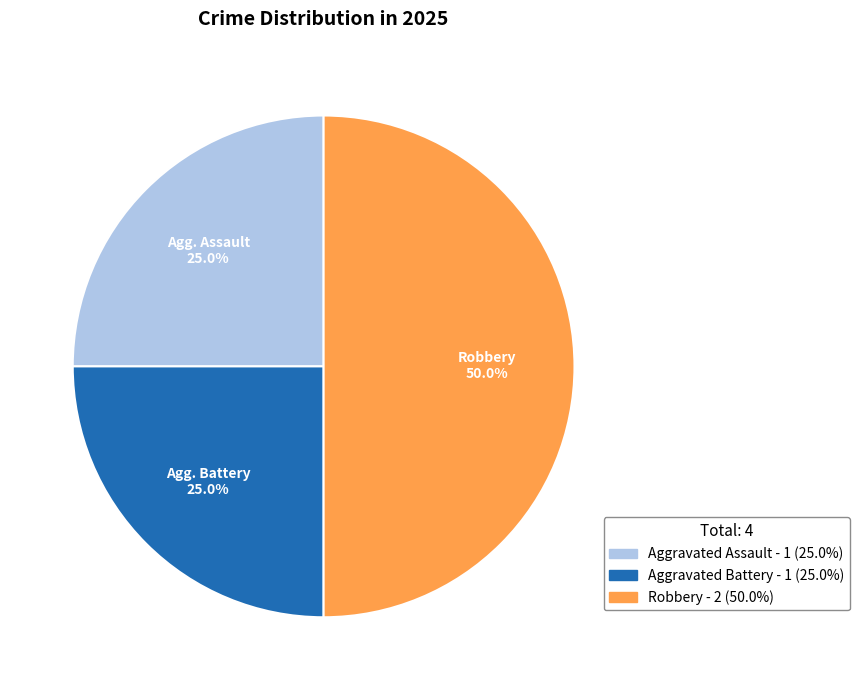

What is the total percentage of Aggravated Assault and Robbery?

75.0%